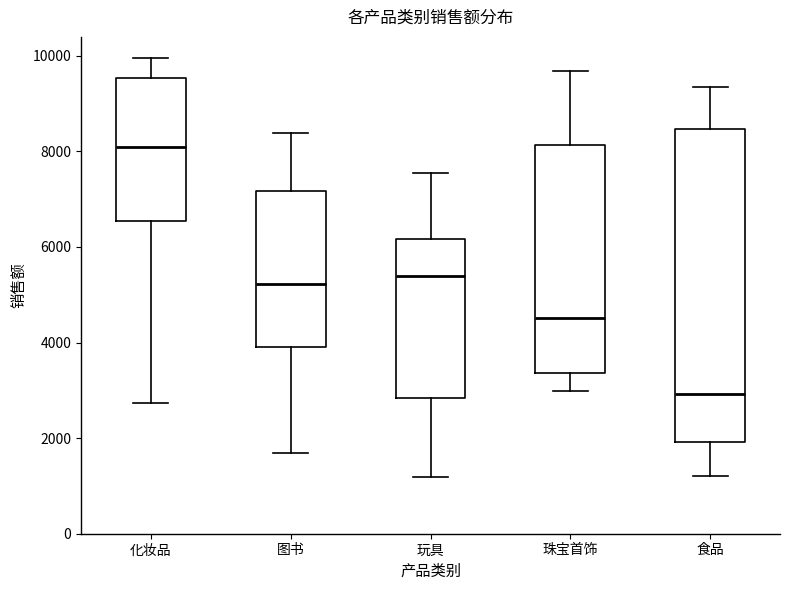

Reading left to right, transcribe this box plot: for each box, give where its median line is, the range the box spans, and where its two whiskers end, as read against the y-axis. The values are not printed on the chart, so give them approximately, as read against the axis.

化妆品: median 8000, box 6600 to 9600, whiskers 2800 to 10000
图书: median 5200, box 4000 to 7200, whiskers 1600 to 8400
玩具: median 5400, box 2800 to 6200, whiskers 1200 to 7600
珠宝首饰: median 4600, box 3400 to 8200, whiskers 3000 to 9600
食品: median 3000, box 2000 to 8400, whiskers 1200 to 9400